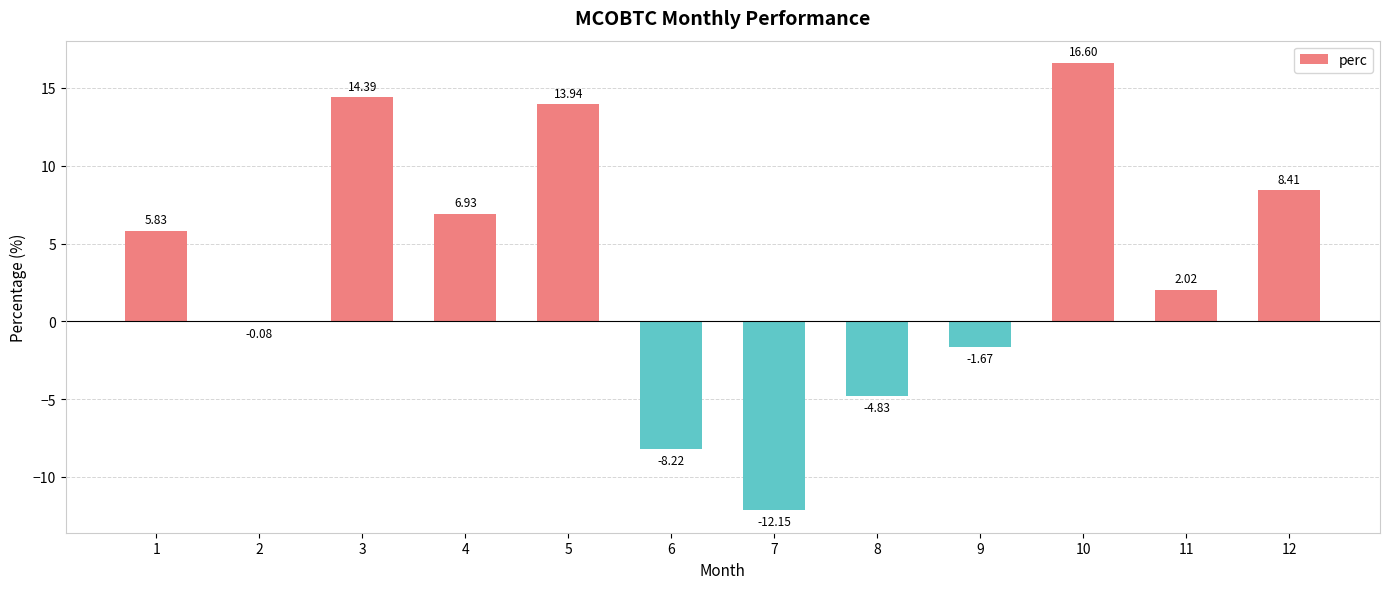

What is the sum of all values?

41.2